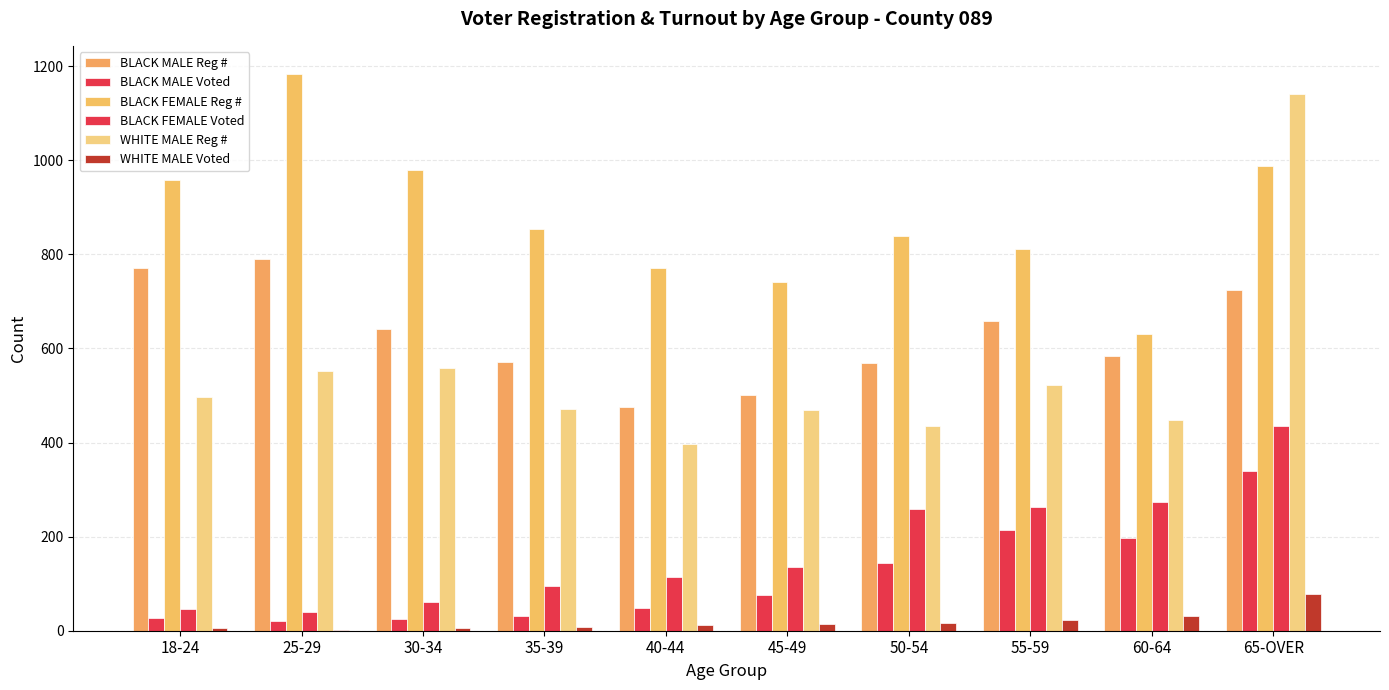

Is it true that WHITE MALE Voted equals 2 at 25-29?

True